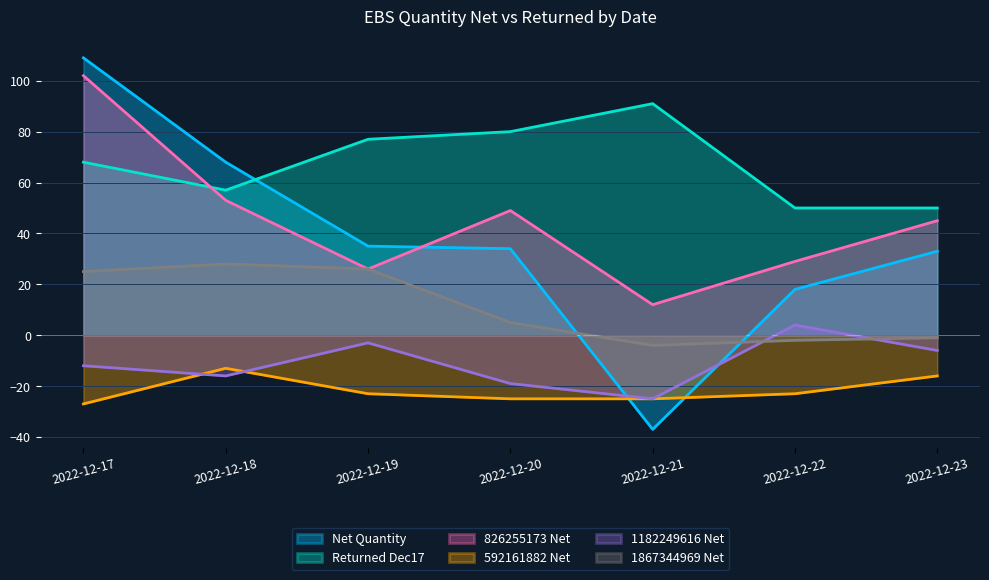

What are all the series names shown in the legend?

Net Quantity, Returned Dec17, 826255173 Net, 592161882 Net, 1182249616 Net, 1867344969 Net